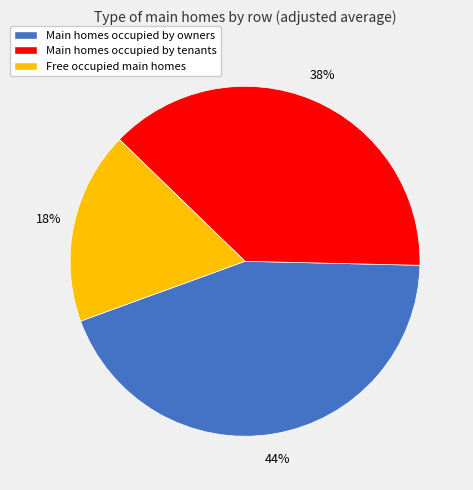

Is it true that Main homes occupied by tenants is 38% of the pie?

True